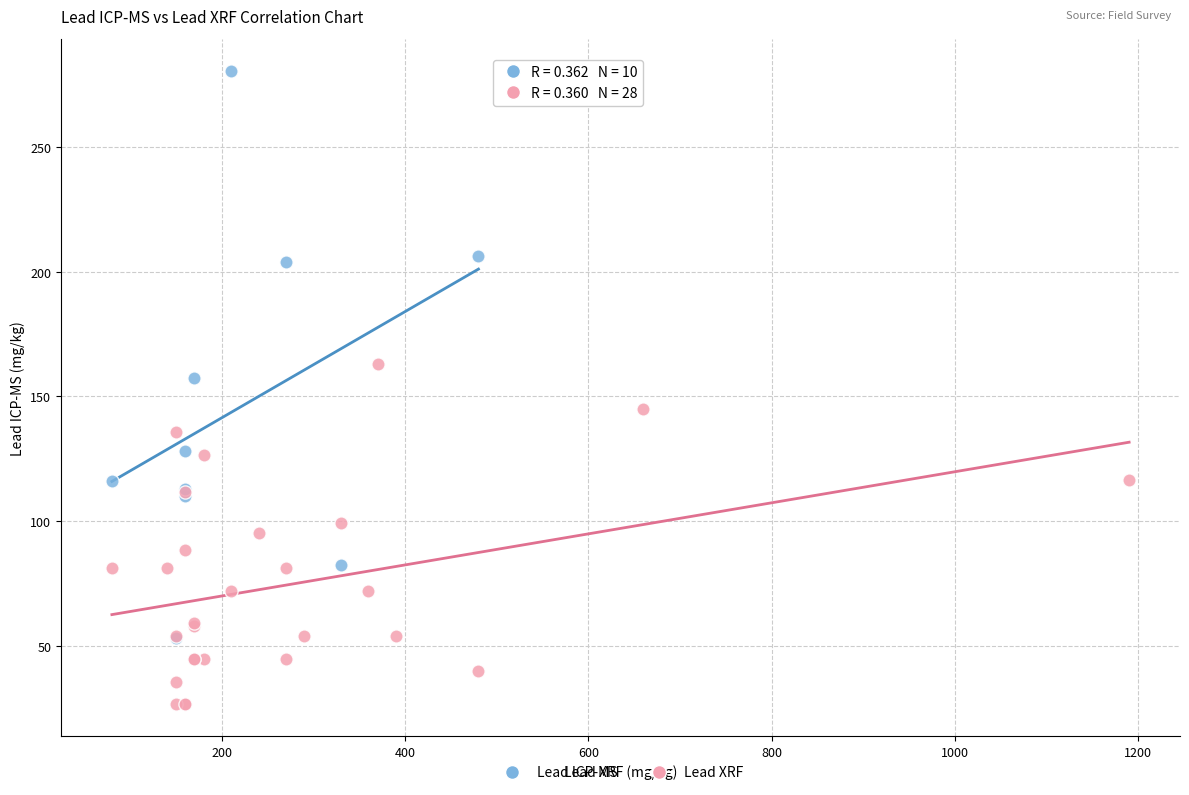

Which series contains the highest Y value?

Lead ICP-MS